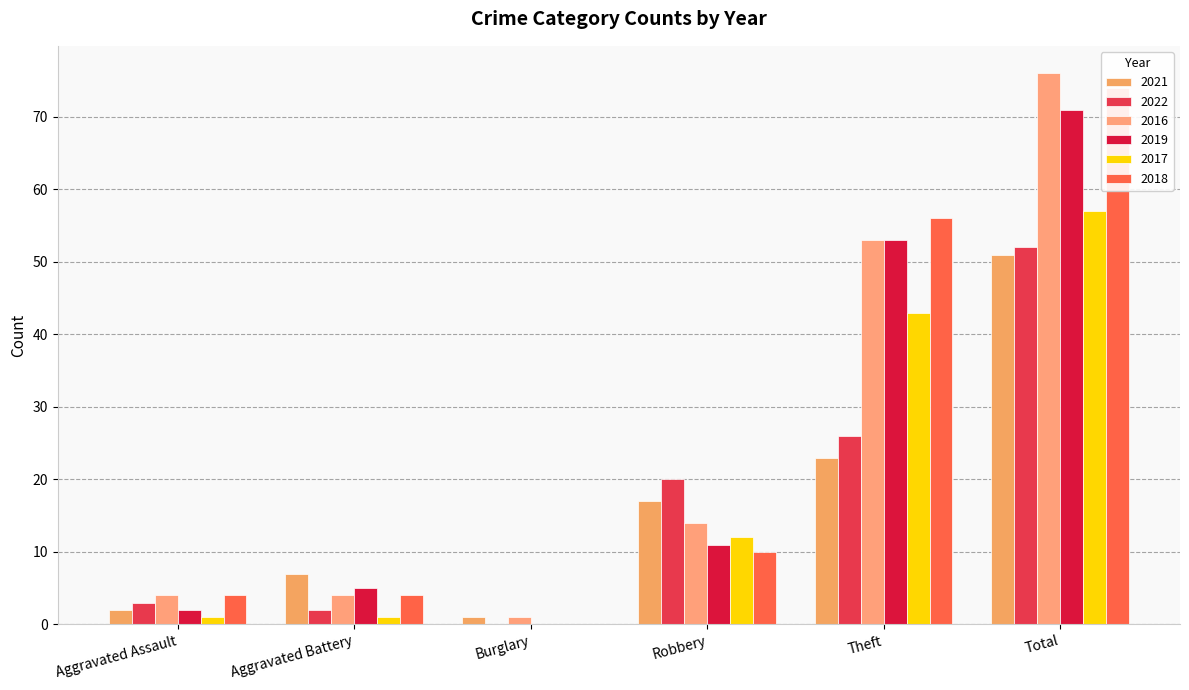

What is the total value across all series at Total?

381